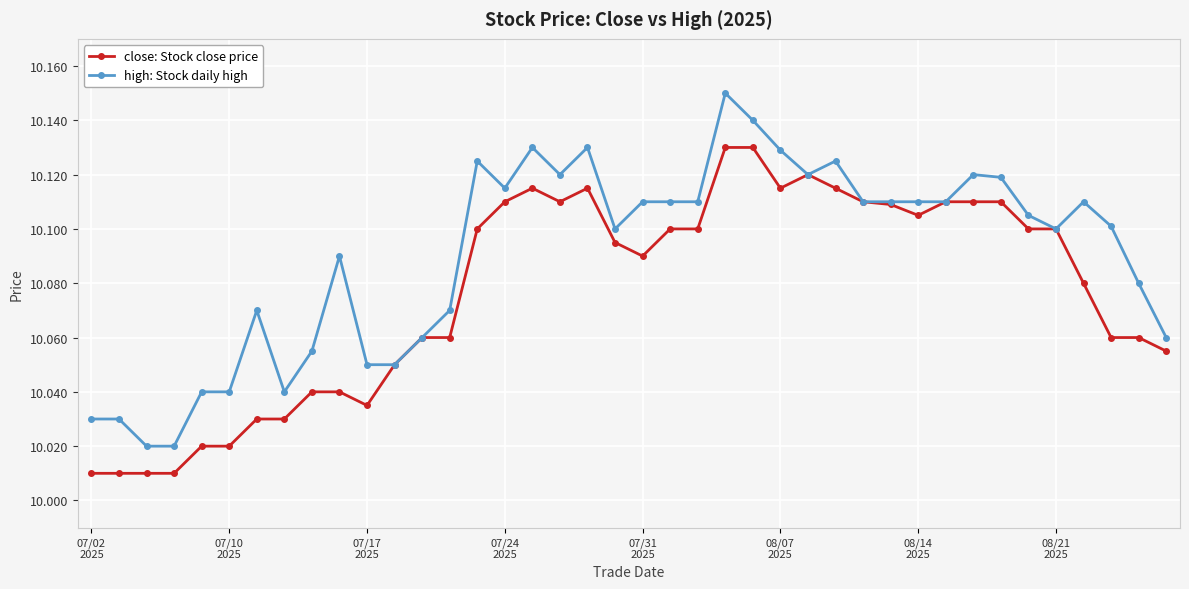

How many lines are shown in the chart?

2